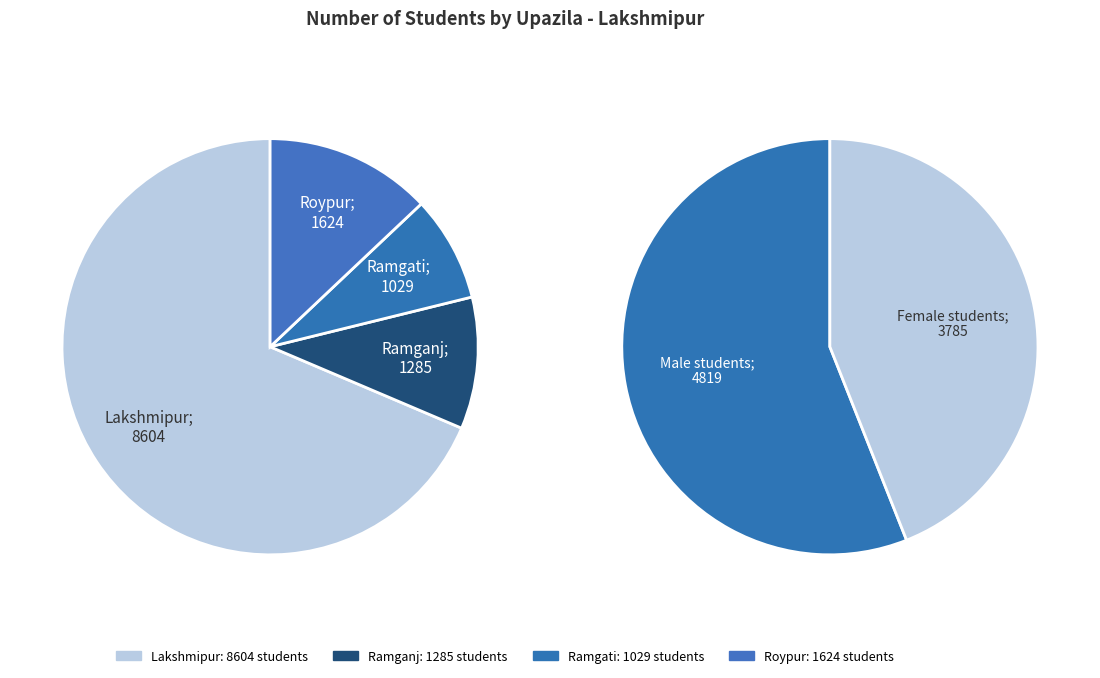

How many slices are in this pie chart?

4